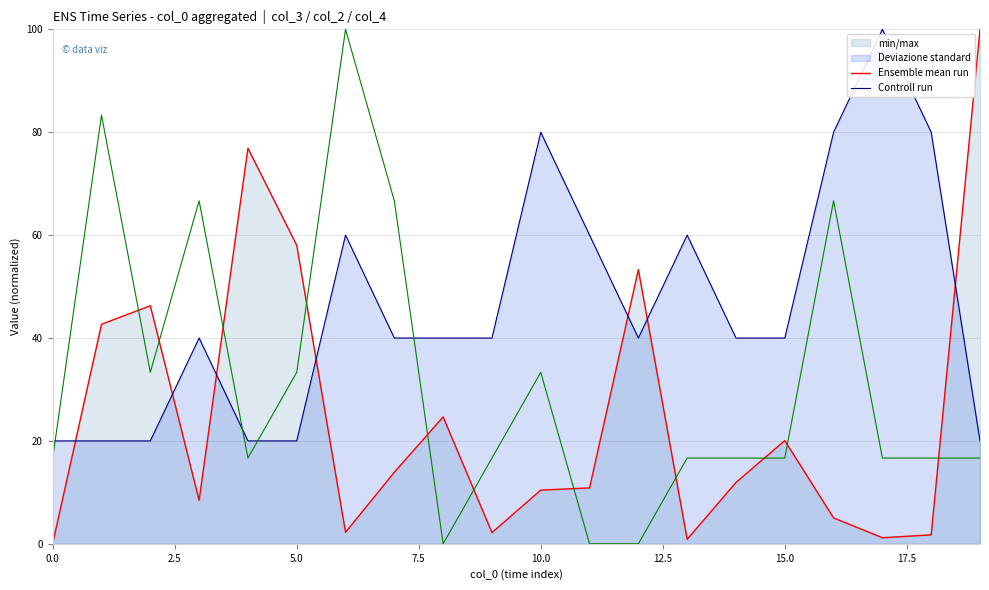

What is the smallest value displayed?

0.1